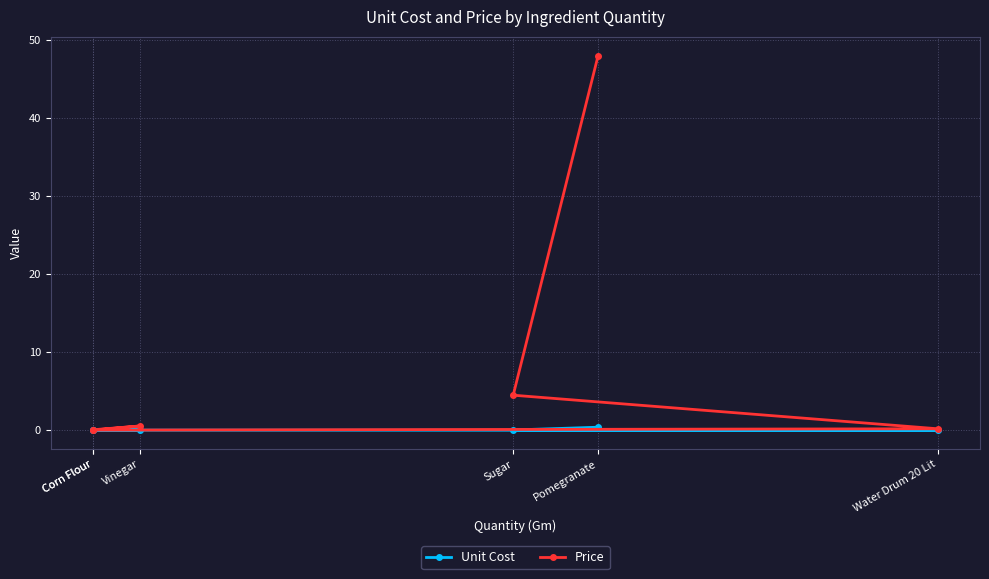

What is the average value of the Price series?

8.9